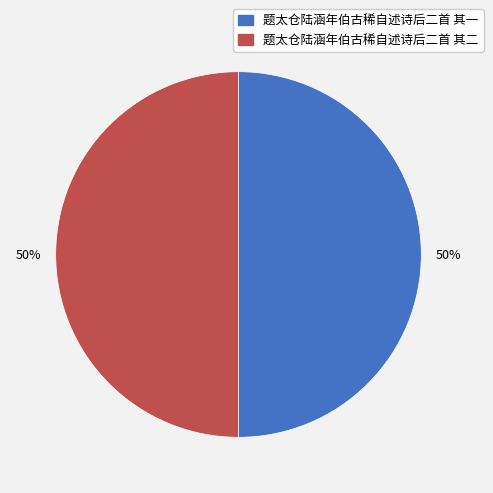

Do 题太仓陆涵年伯古稀自述诗后二首 其一 and 题太仓陆涵年伯古稀自述诗后二首 其二 together represent more than half of the pie?

Yes